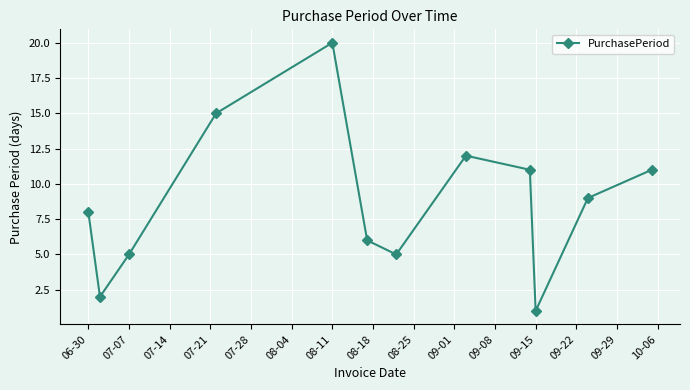

What is the greatest value displayed?

20